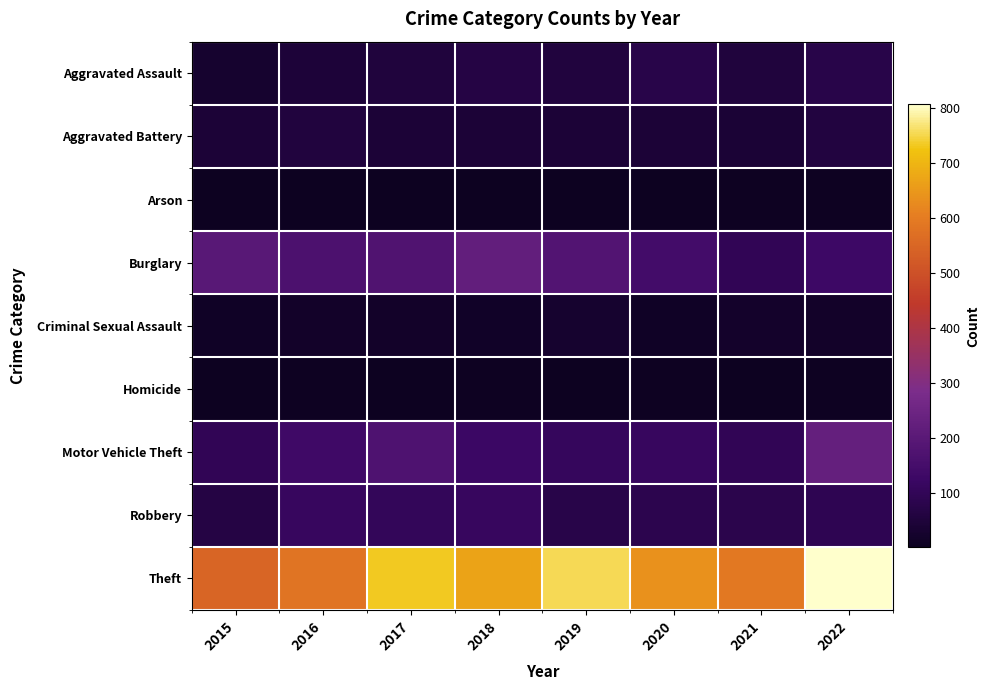

Which series has the widest spread of values?

Theft